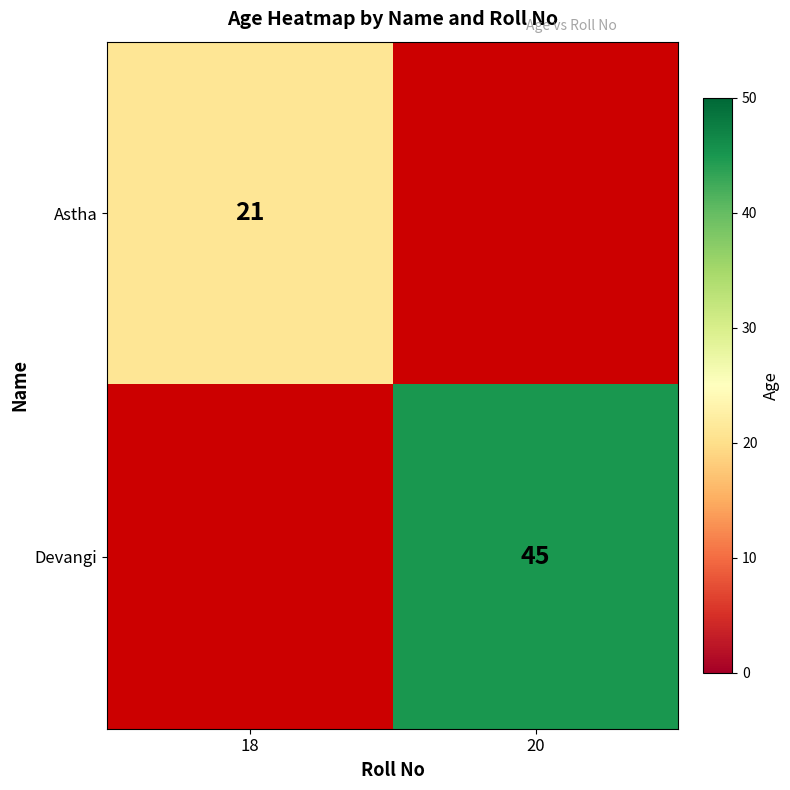

True or false: Astha has a value of 11 at 18.

False